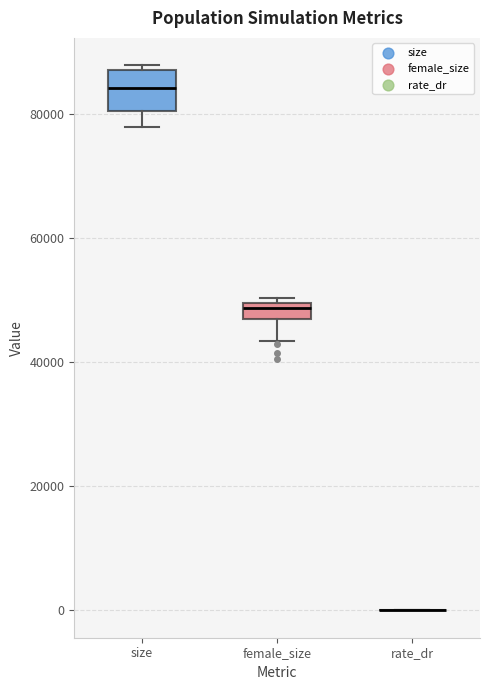

Which box is the tallest, from its lower edge to its upper edge?

size